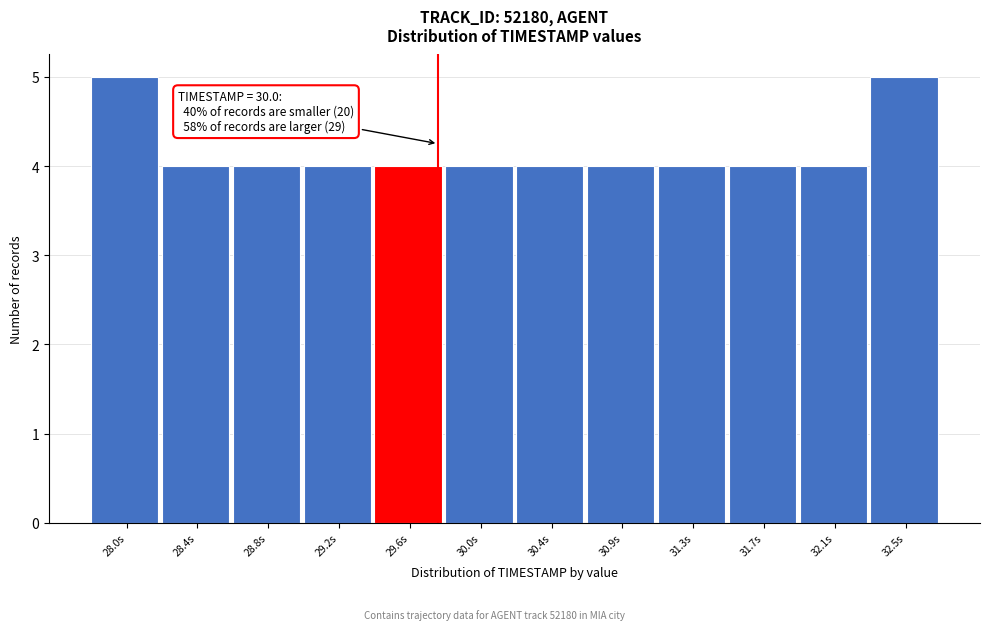

Reading right to left, transcribe all the data shown in this chart.

5	4	4	4	4	4	4	4	4	4	4	5